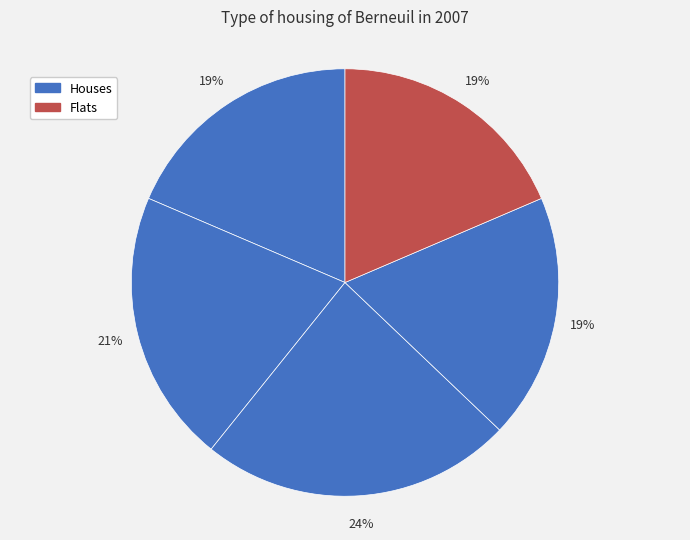

Is there a majority slice in this chart?

No